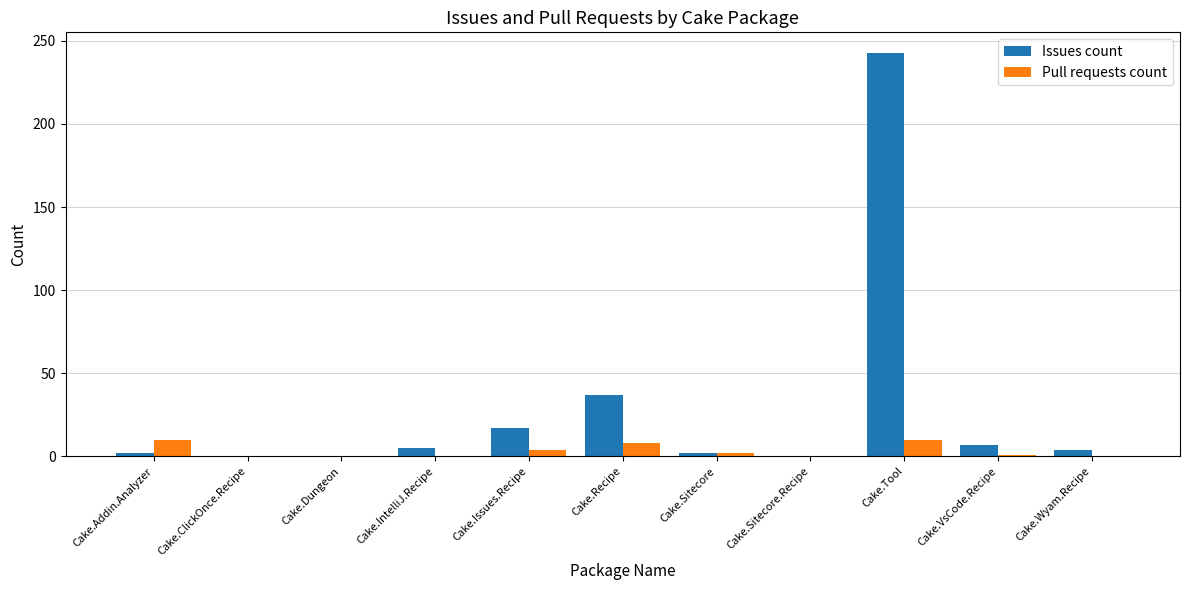

At which category is the sum across all series the highest?

Cake.Tool